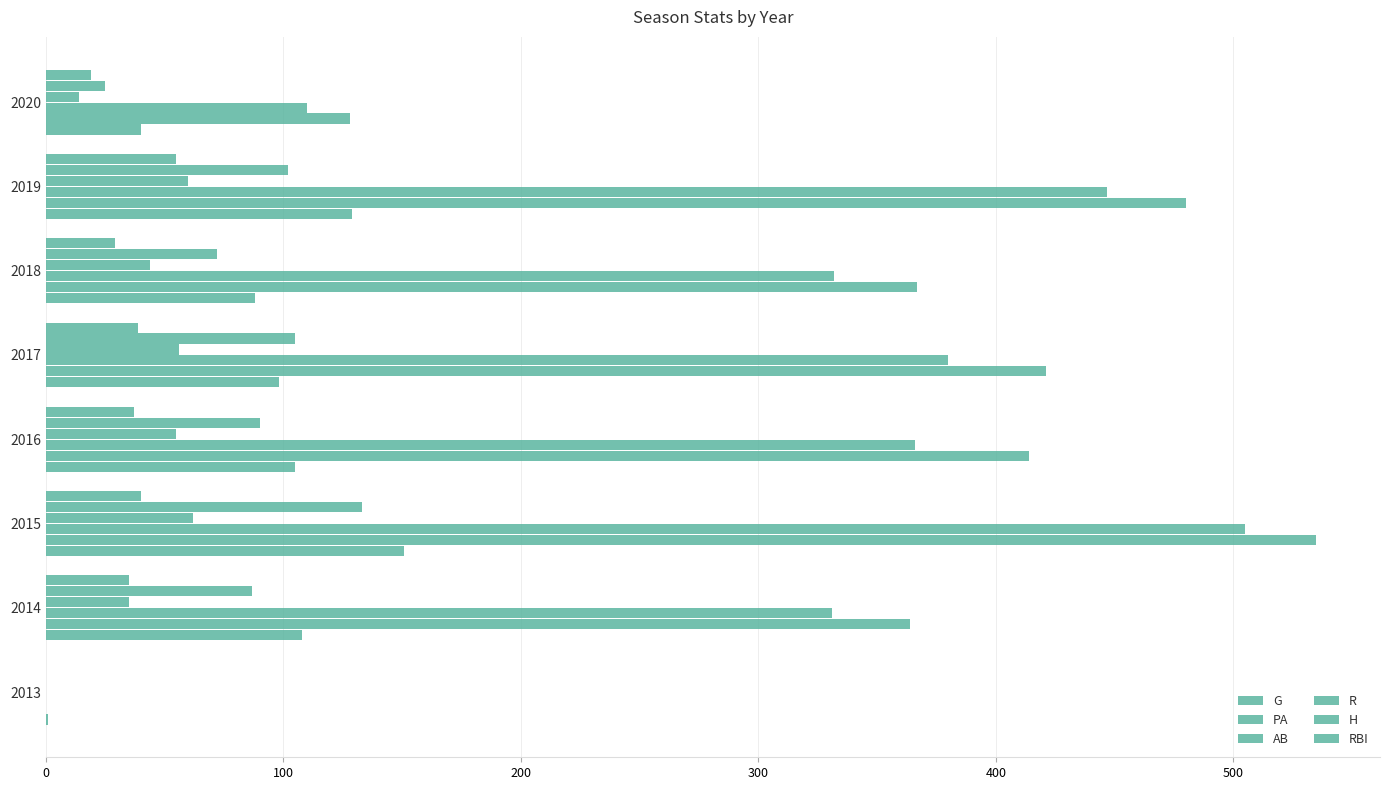

How many categories are shown in the chart?

8